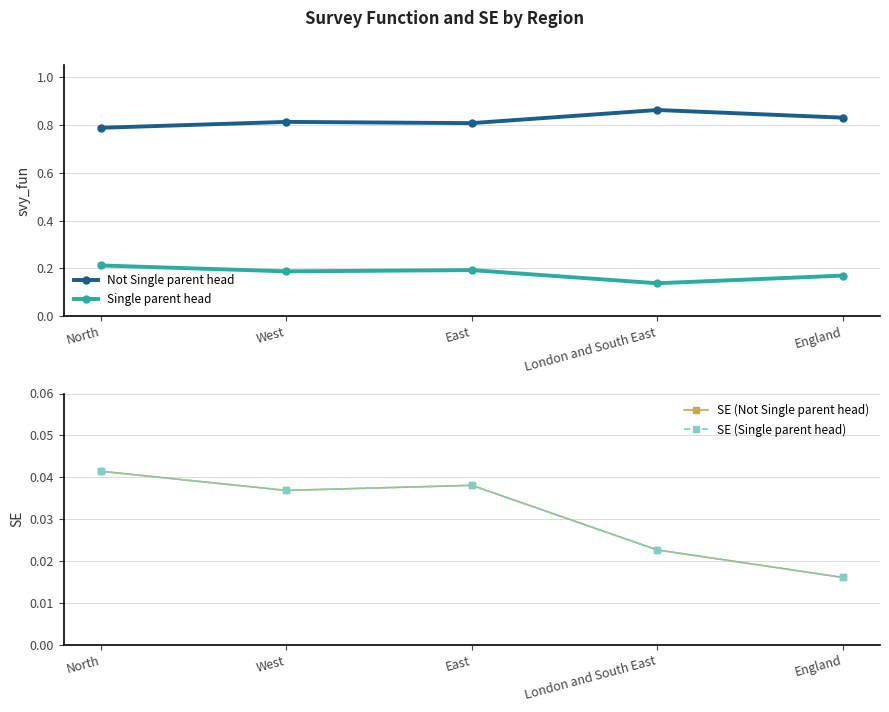

Is this an area chart (filled region under the line)?

No